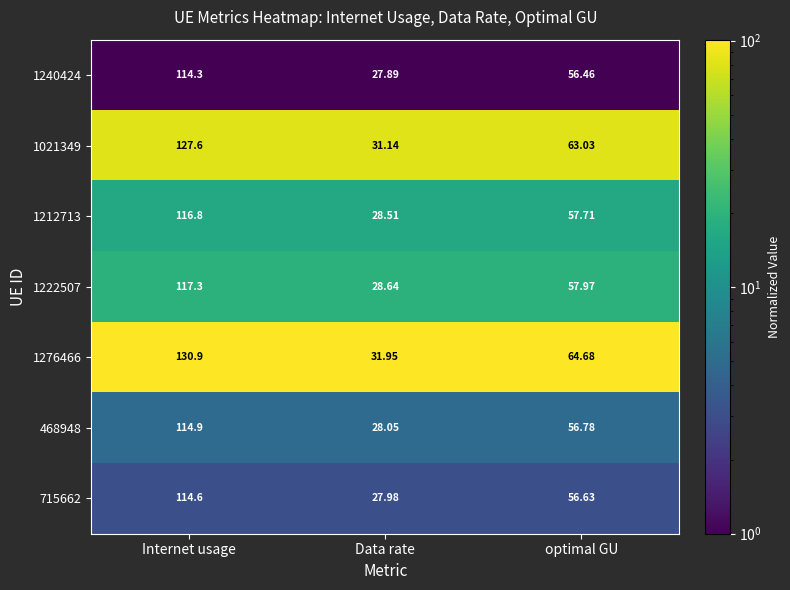

What is the maximum value shown in the chart?

130.9